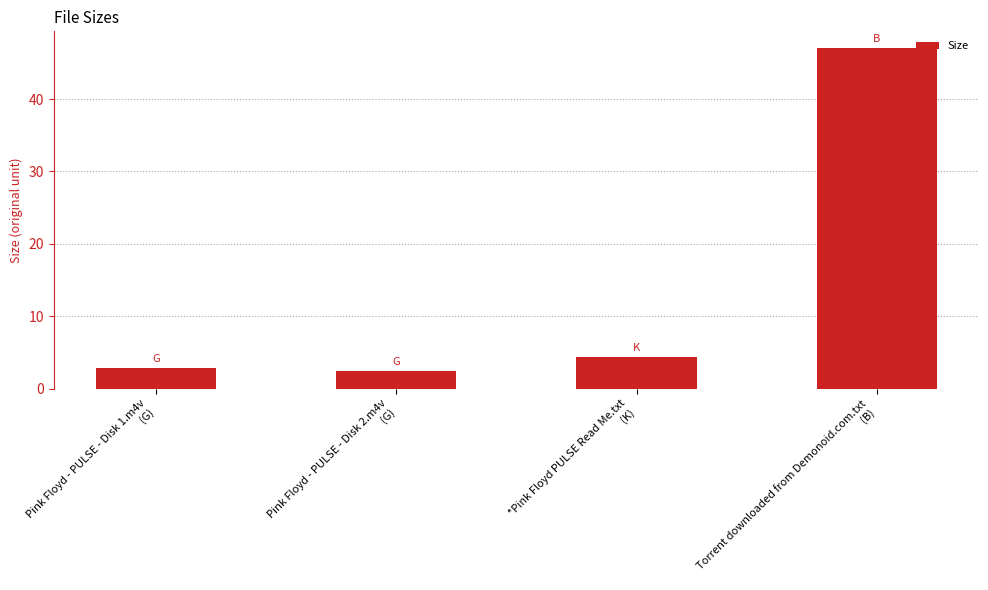

What is the minimum value shown in the chart?

2.4